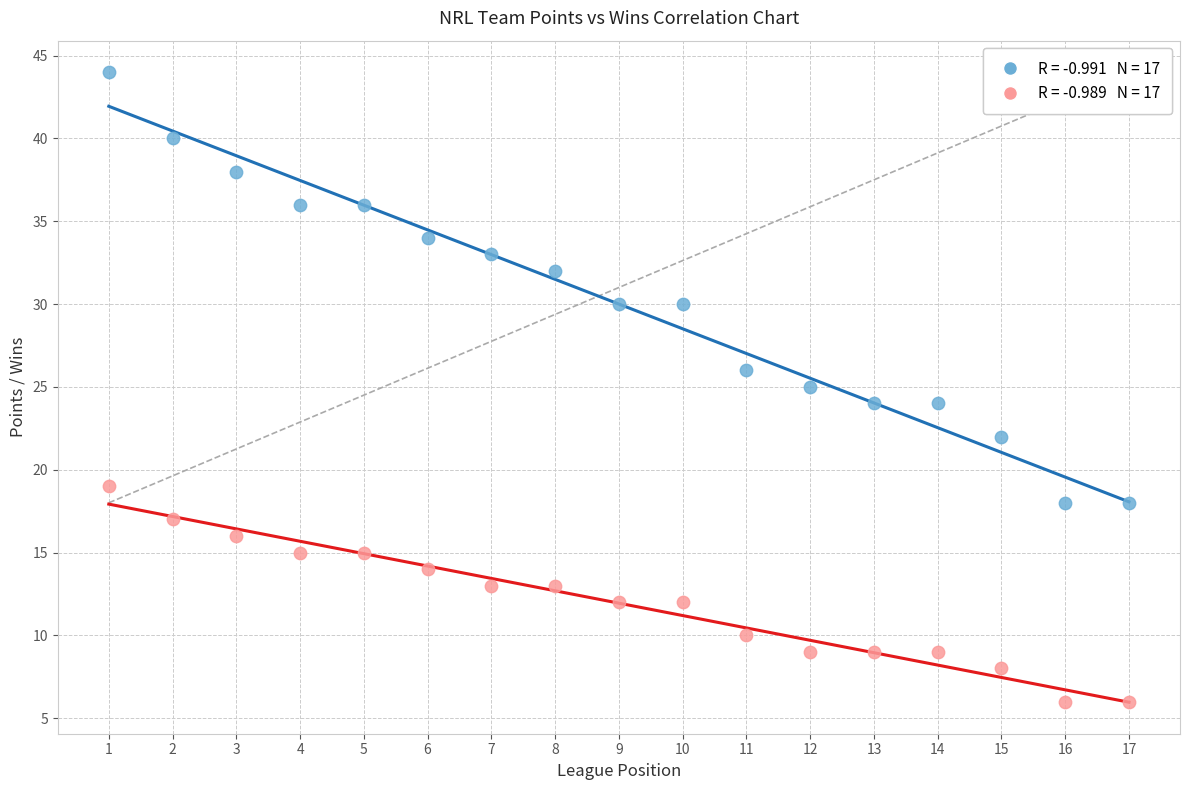

Across all data points, what is the range of Y values (max minus min)?

38